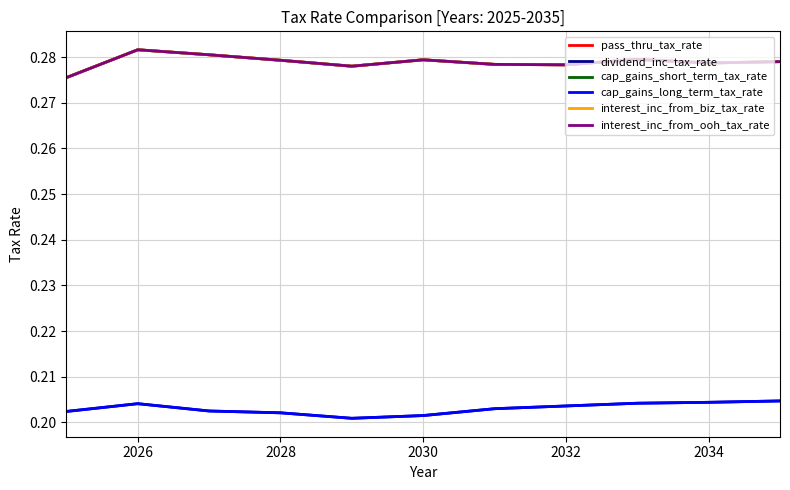

Which series has the largest total across all categories?

pass_thru_tax_rate